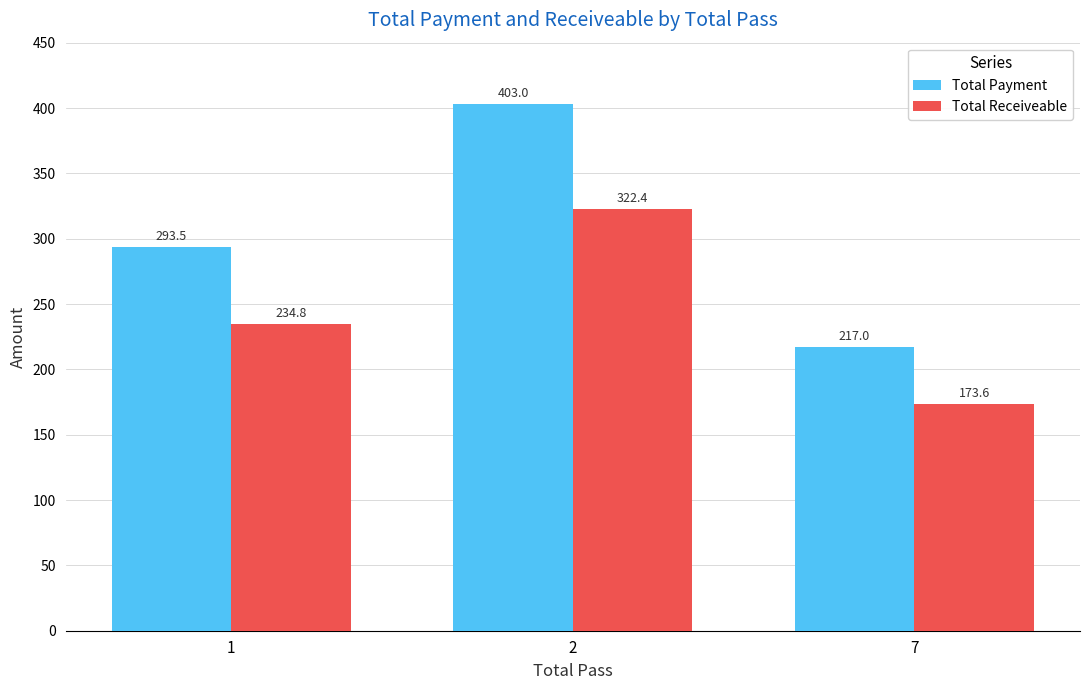

What is the greatest value displayed?

403.0